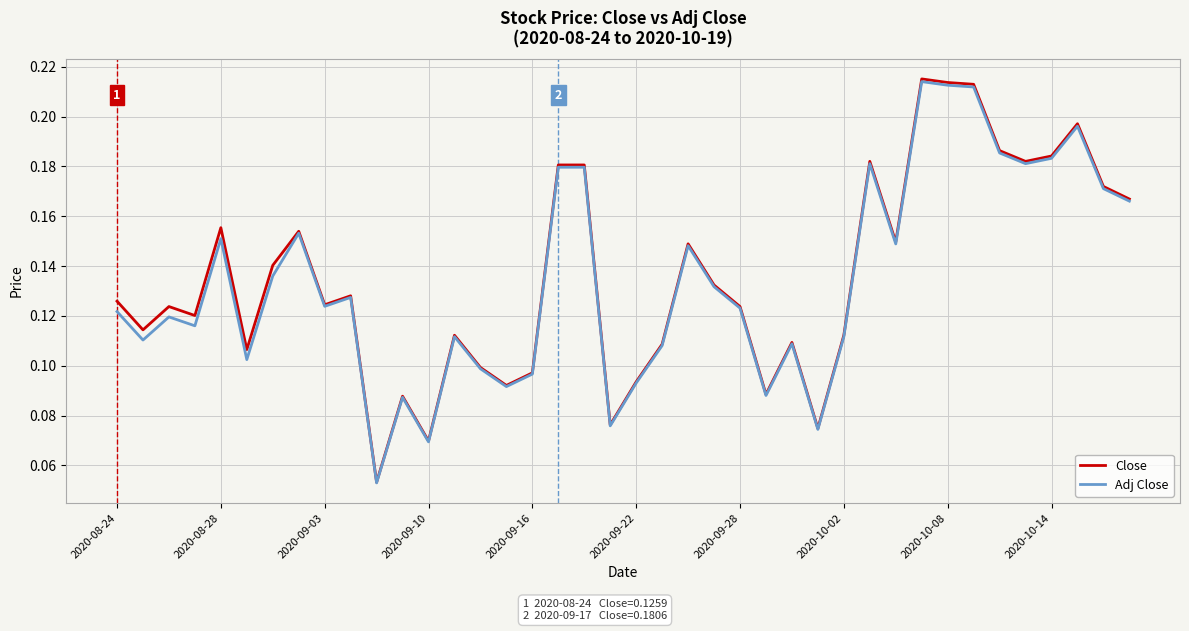

Which series has the widest spread of values?

Close